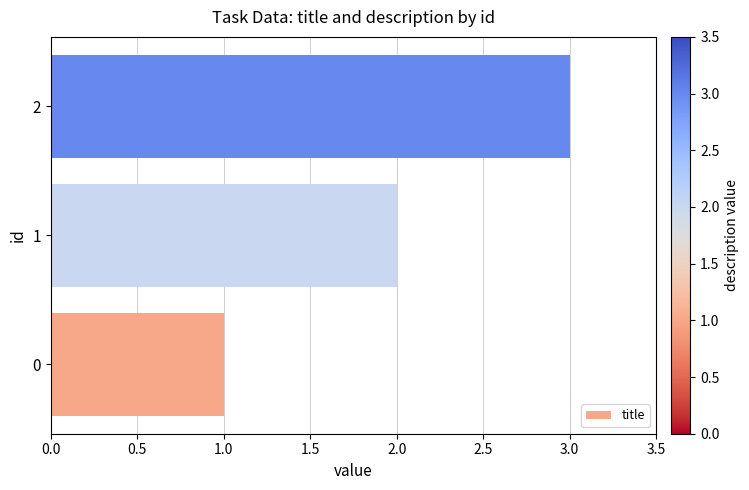

The value at 2 is 3. True or false?

True